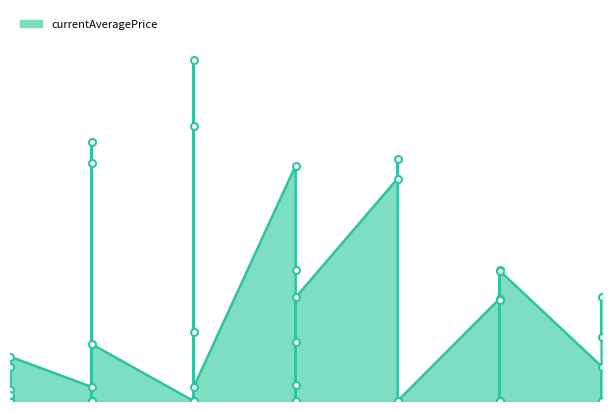

Between 10 and 30, which is larger?

10